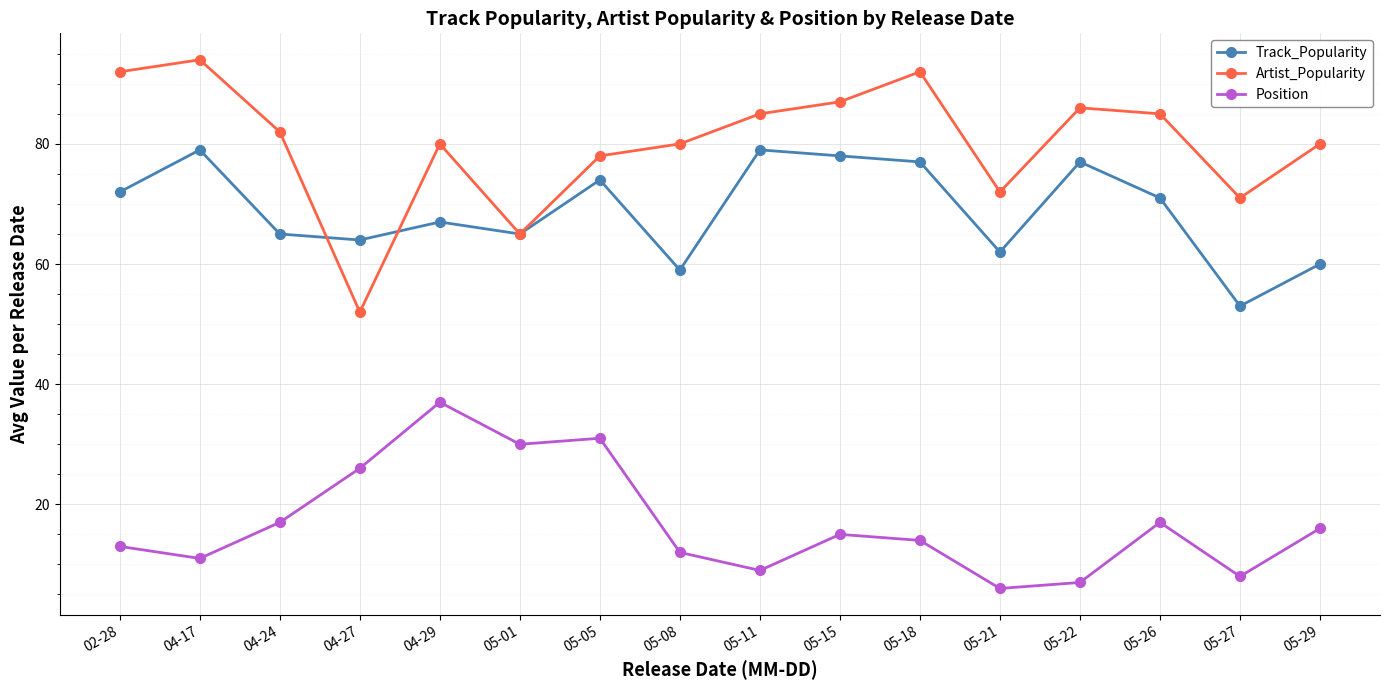

What is the label of the 3rd point from the left?

04-24